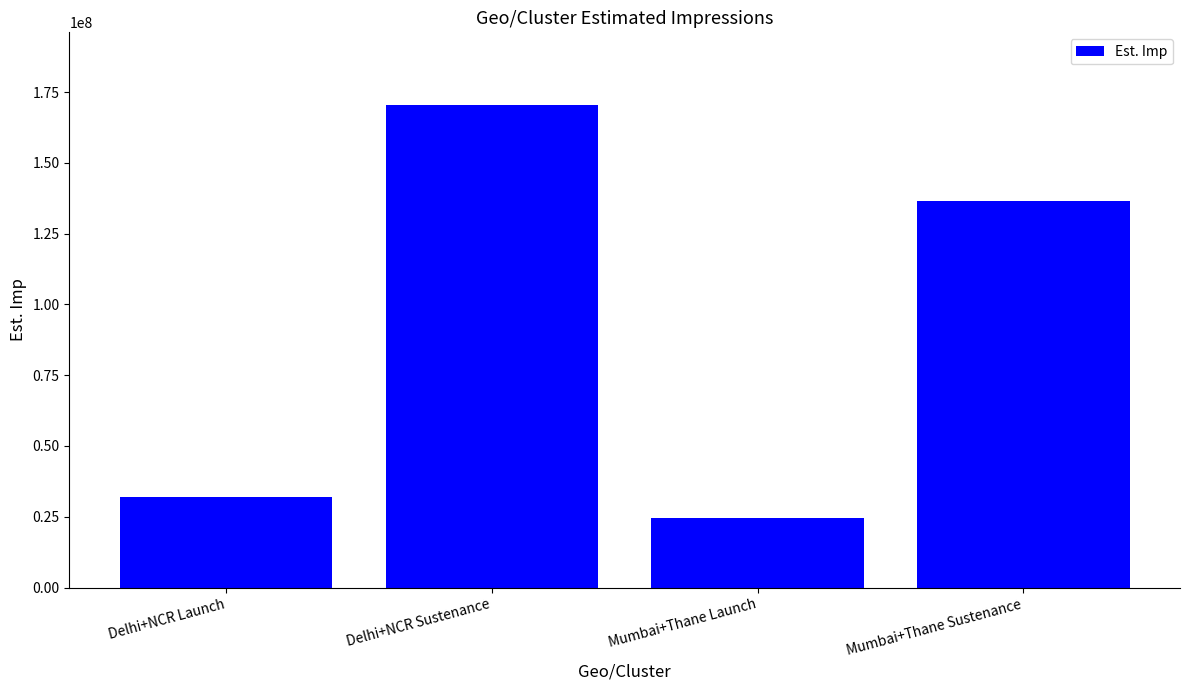

What is the smallest value displayed?

24585300.3